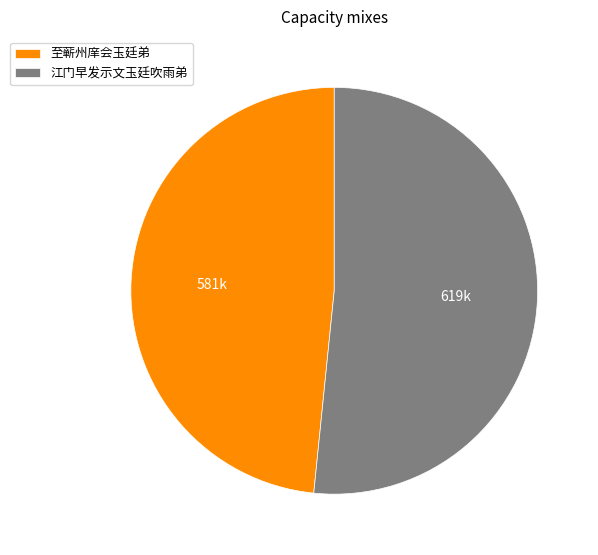

What is the ratio of the value at 江门早发示文玉廷吹雨弟 to the value at 至蕲州庠会玉廷弟?

1.1